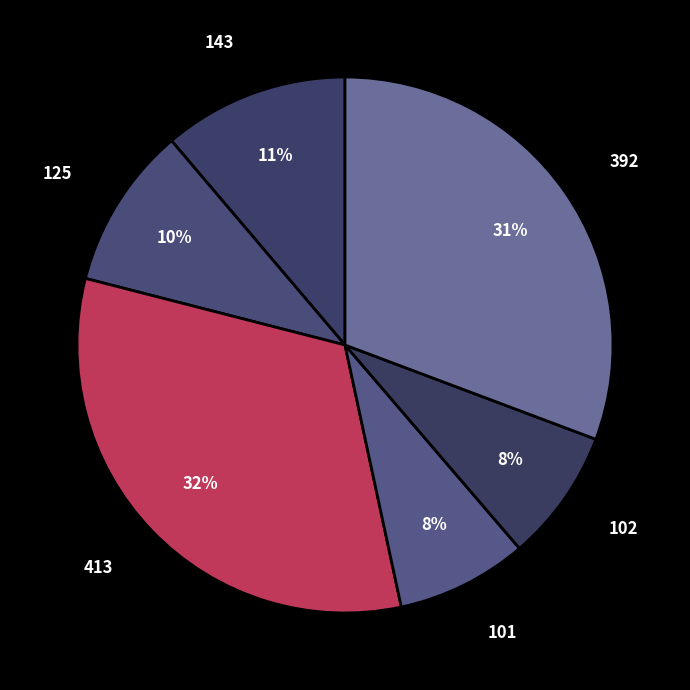

Between 101 and 392, which is larger?

392